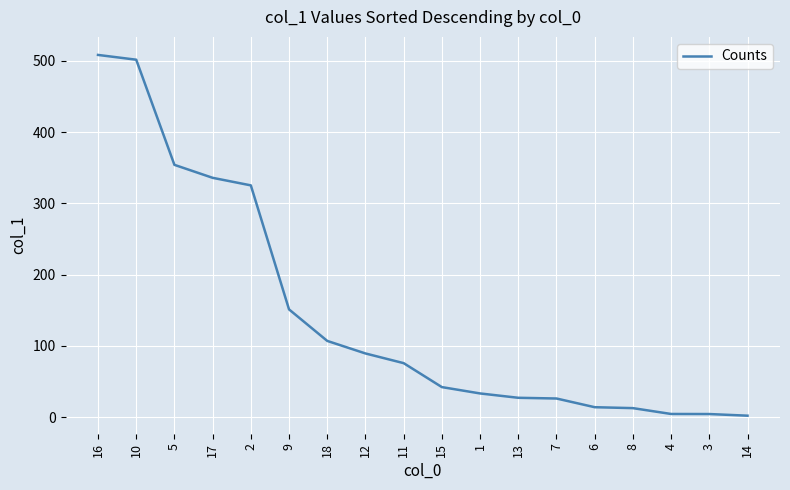

Which has a higher value, 17 or 5?

5